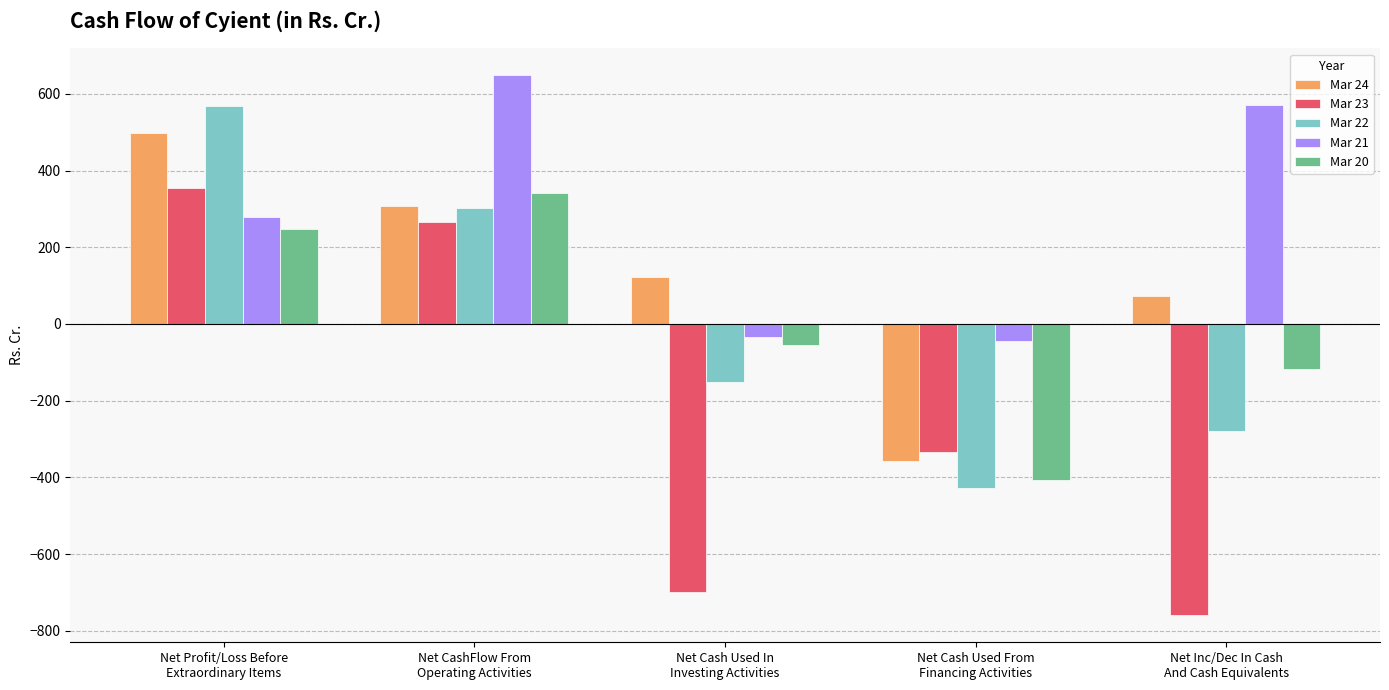

Are the bars grouped side by side (vs. stacked)?

Yes